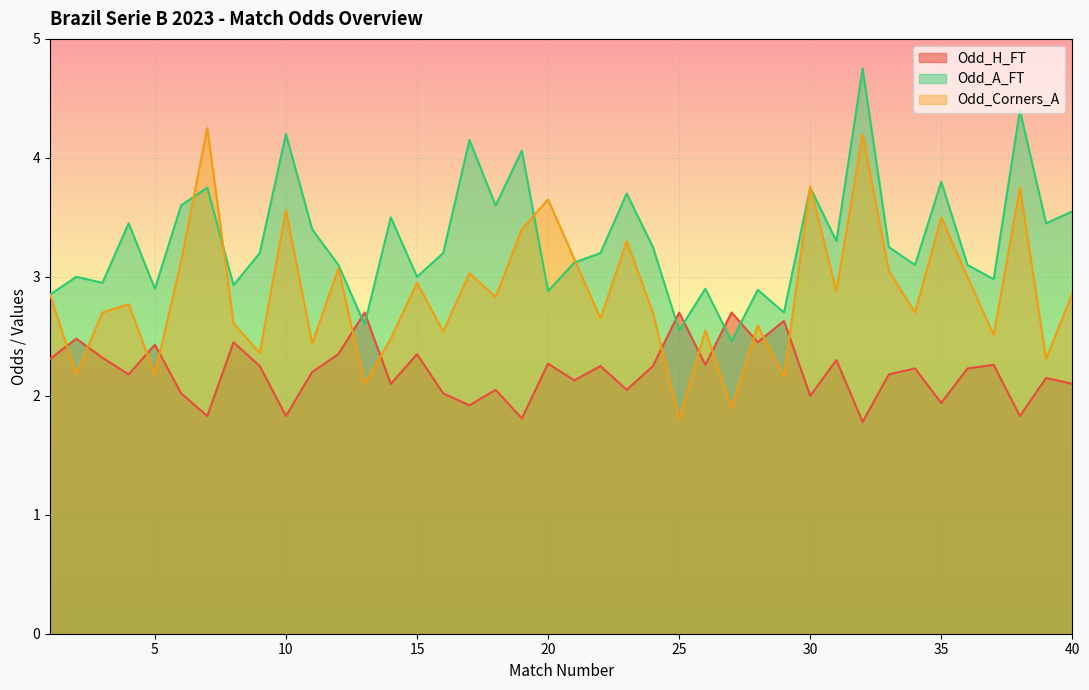

Where does the Odd_A_FT series first go above 3?

4